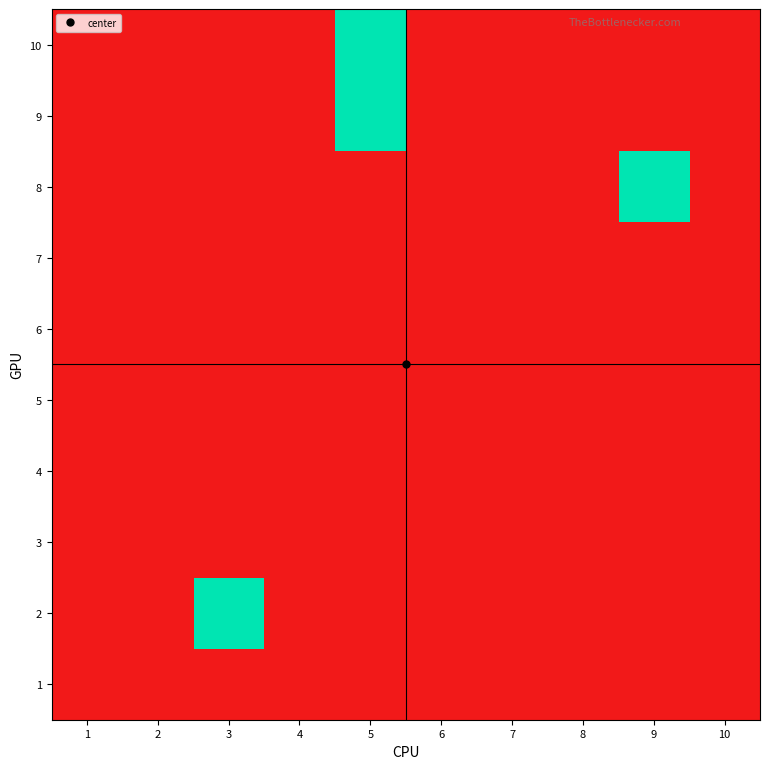

Which has a higher value, 5 or 1?

5